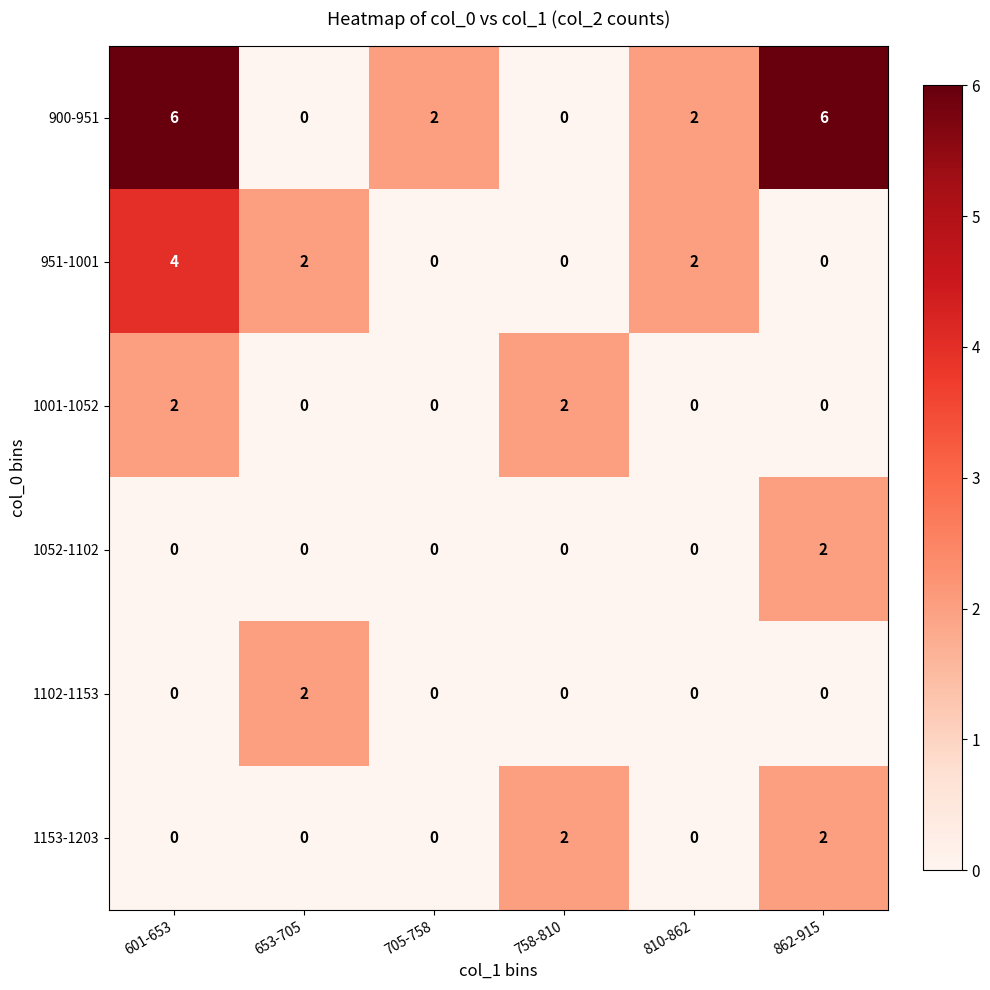

Count the 1052-1102 values in the range 0 to 1.

5